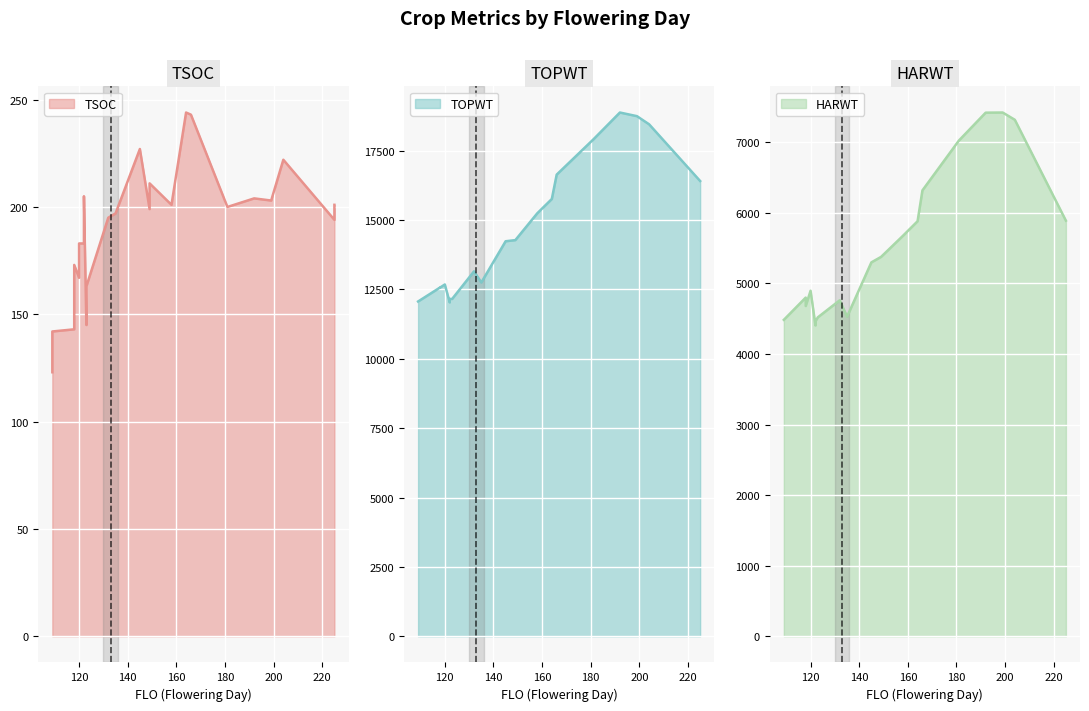

What is the average value of the TOPWT series?

14269